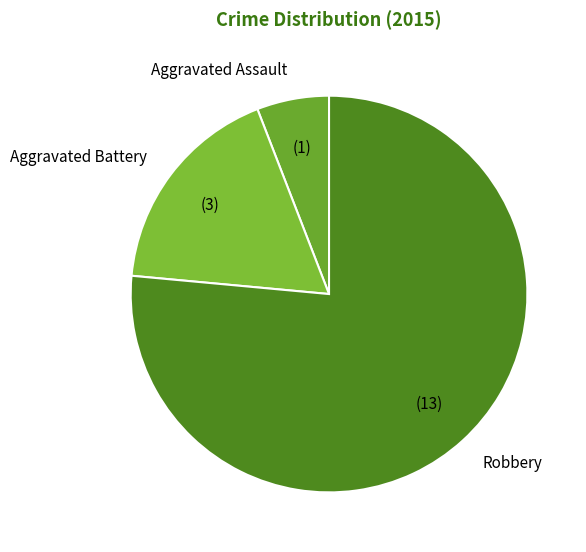

What is the ratio of the value at Aggravated Battery to the value at Robbery?

0.2